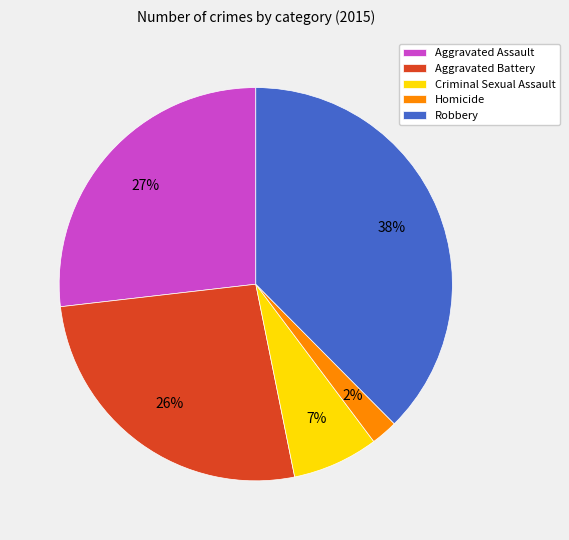

Do Homicide and Aggravated Assault together represent more than half of the pie?

No